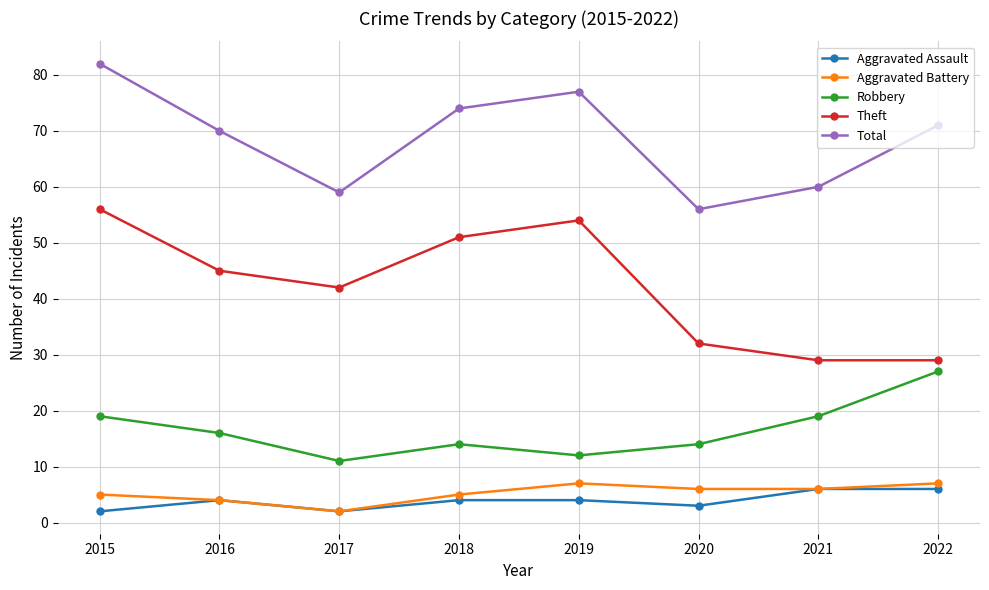

Count the Robbery values in the range 14 to 19.

5